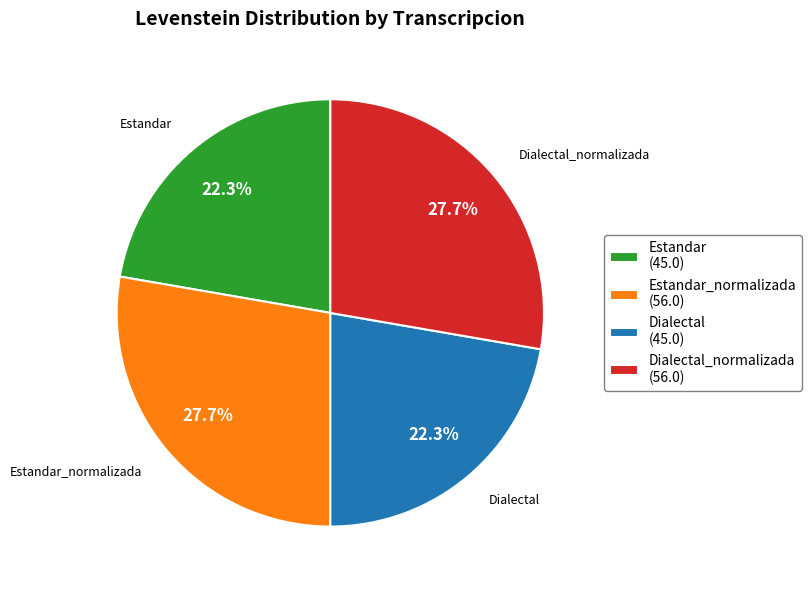

Is Estandar (45.0) the majority of the pie?

No